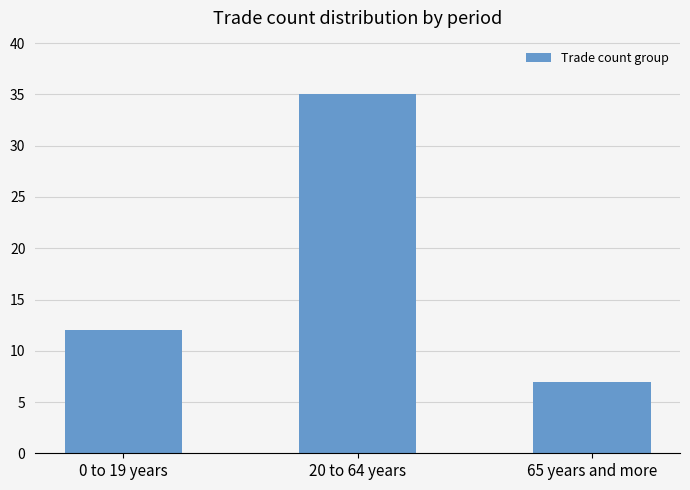

True or false: the data shows 12 at 0 to 19 years.

True